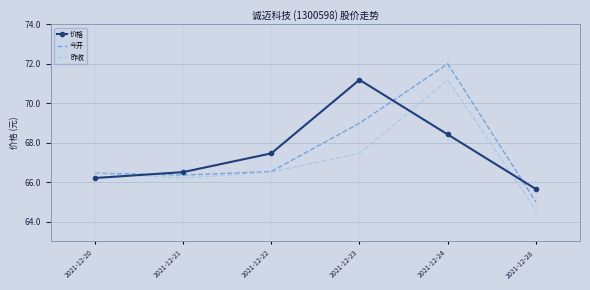

Reading left to right, list all the values displayed in this chart.

价格: 2021-12-20=66.2	2021-12-21=66.5	2021-12-22=67.5	2021-12-23=71.2	2021-12-24=68.4	2021-12-28=65.7
今开: 2021-12-20=66.5	2021-12-21=66.4	2021-12-22=66.5	2021-12-23=69.0	2021-12-24=72.0	2021-12-28=65.0
昨收: 2021-12-20=66.5	2021-12-21=66.2	2021-12-22=66.5	2021-12-23=67.5	2021-12-24=71.2	2021-12-28=64.6